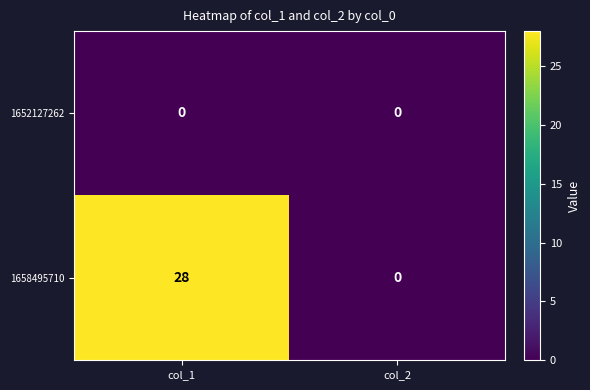

Rank the series by their maximum value, from highest to lowest.

1658495710, 1652127262